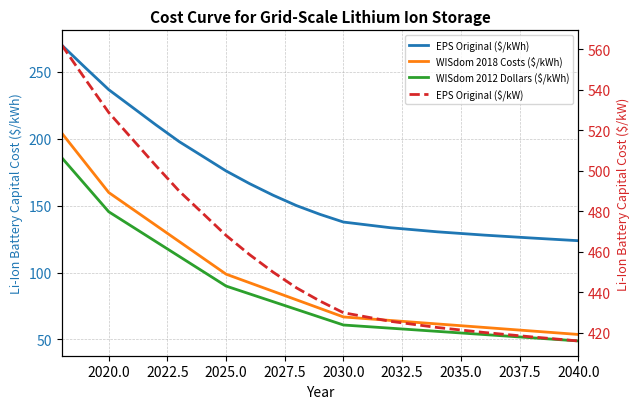

Which series changed the most between 2022.5 and 2040.0?

EPS Original ($/kW)